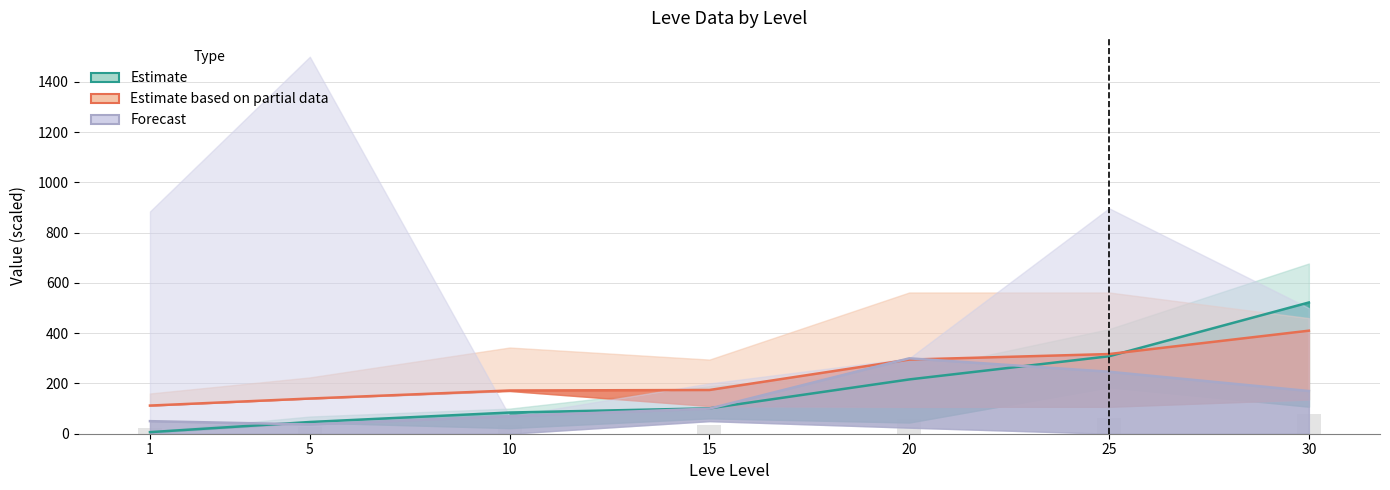

Are the bars horizontal?

No